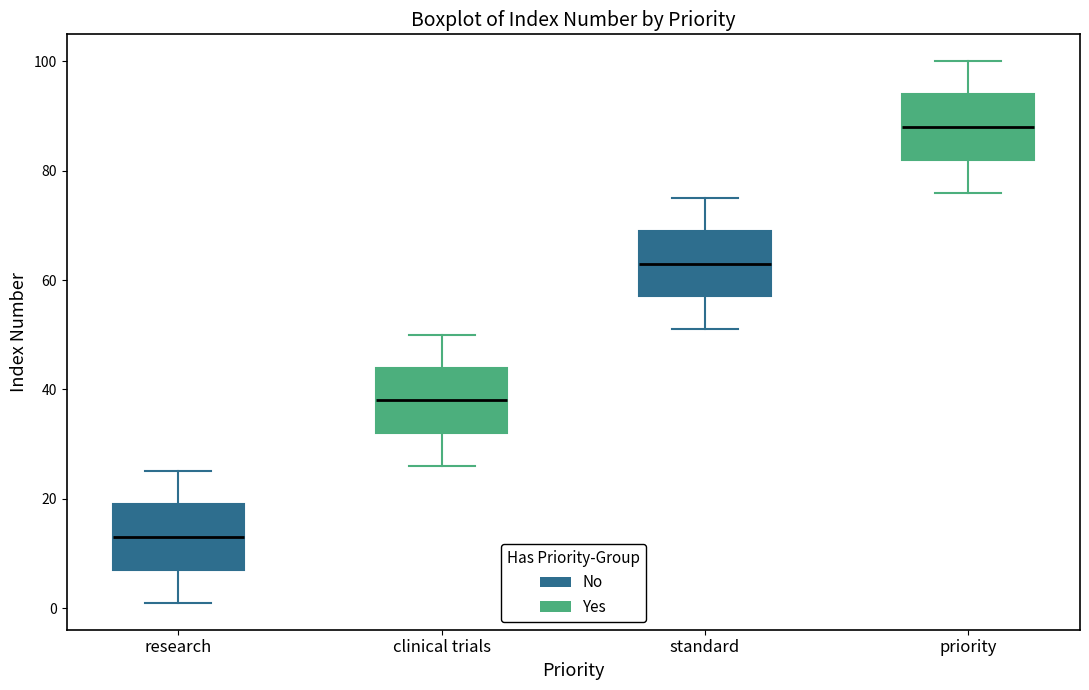

Reading left to right, transcribe this box plot: for each box, give where its median line is, the range the box spans, and where its two whiskers end, as read against the y-axis. The values are not printed on the chart, so give them approximately, as read against the axis.

research: median 14, box 8 to 20, whiskers 2 to 26
clinical trials: median 38, box 32 to 44, whiskers 26 to 50
standard: median 64, box 58 to 70, whiskers 52 to 76
priority: median 88, box 82 to 94, whiskers 76 to 100